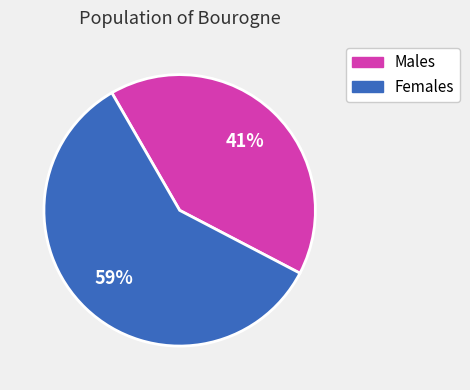

To the nearest percent, what is the difference between the largest and smallest slice percentages?

18%